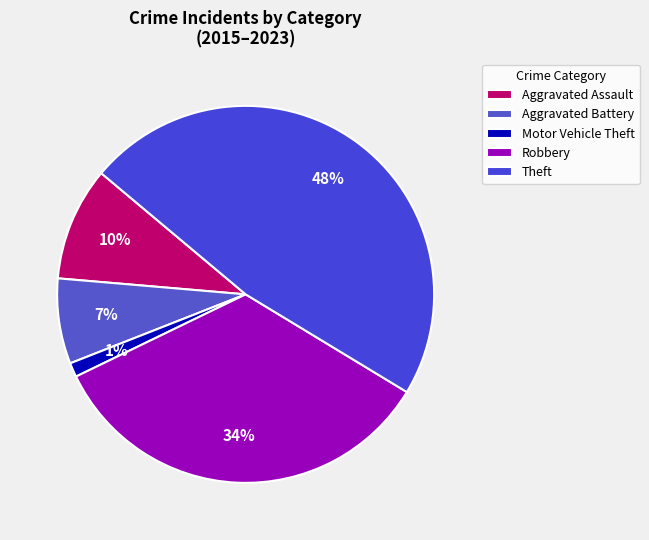

Rank the categories by value from lowest to highest.

Motor Vehicle Theft, Aggravated Battery, Aggravated Assault, Robbery, Theft